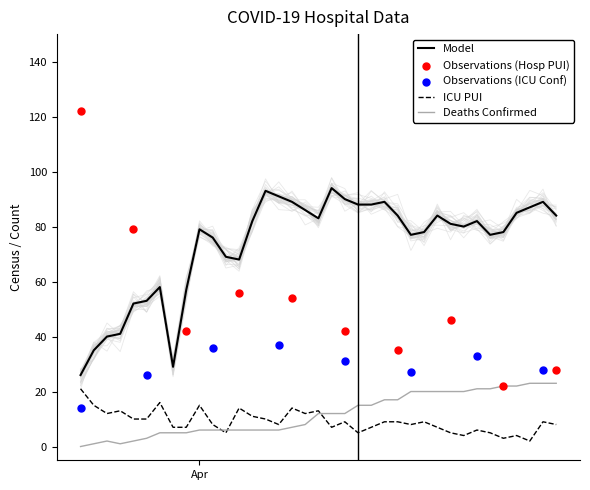

Which series has the largest Y range (max minus min)?

Hosp PUI